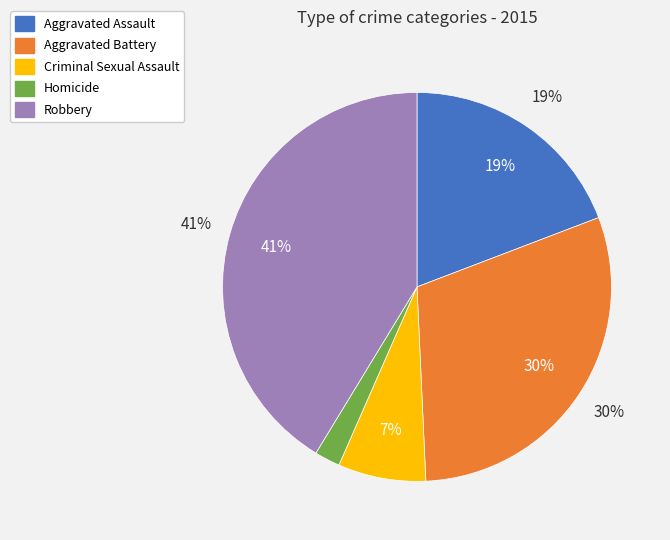

How much of the chart is everything except Criminal Sexual Assault?

92.7%